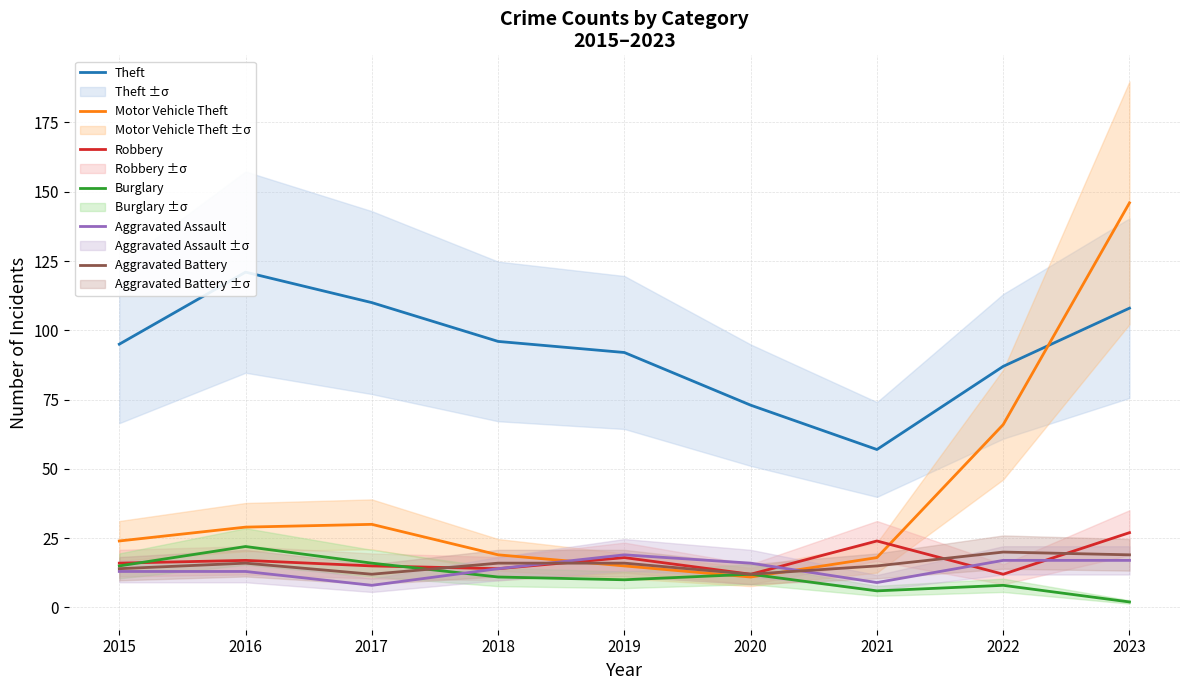

At which category is the sum across all series the highest?

2023